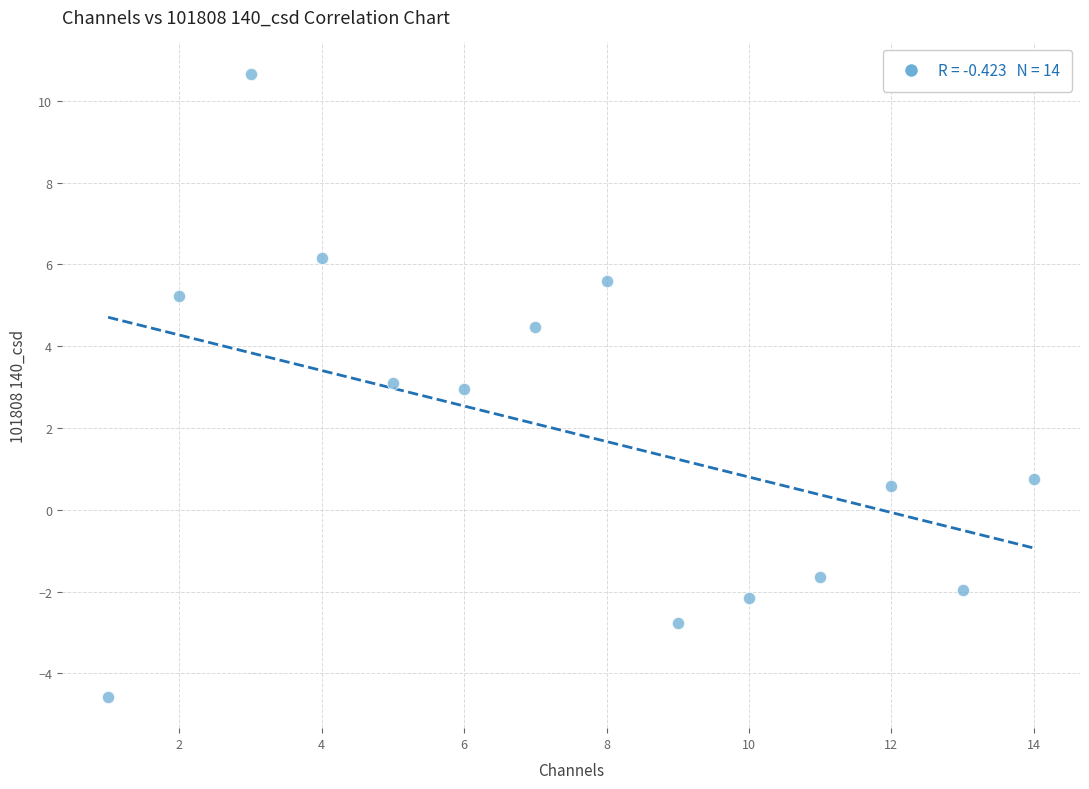

What is the range of X values (max minus min)?

13.0